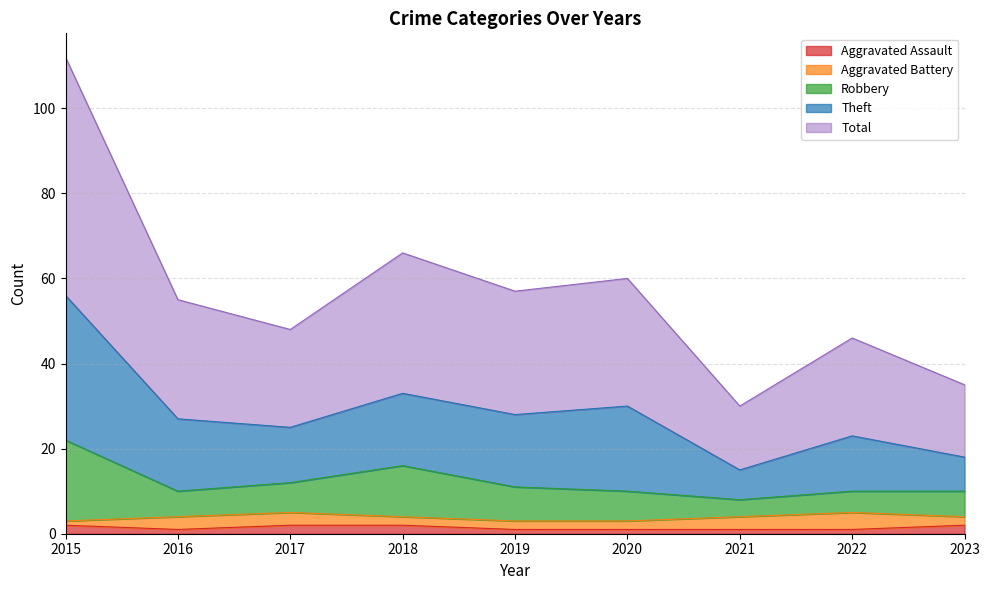

What are all the series names shown in the legend?

Aggravated Assault, Aggravated Battery, Robbery, Theft, Total